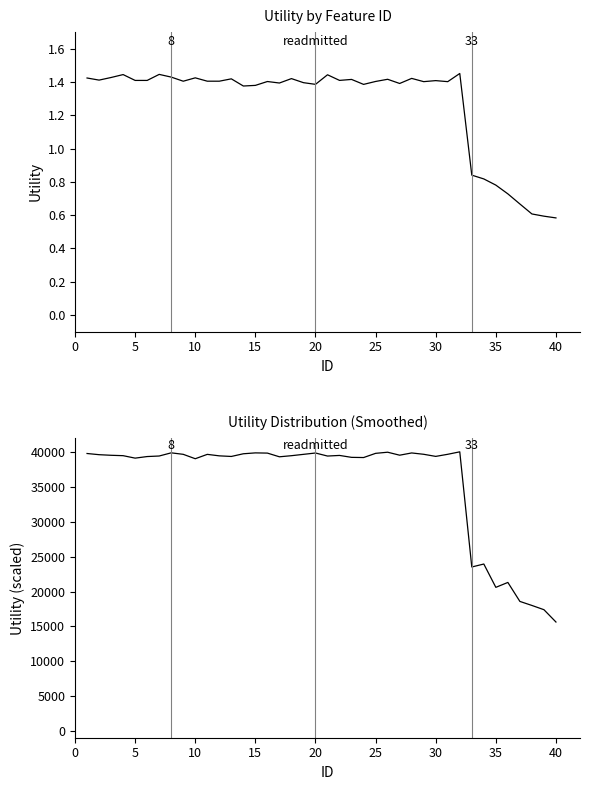

Does the chart display data point markers on the line(s)?

No